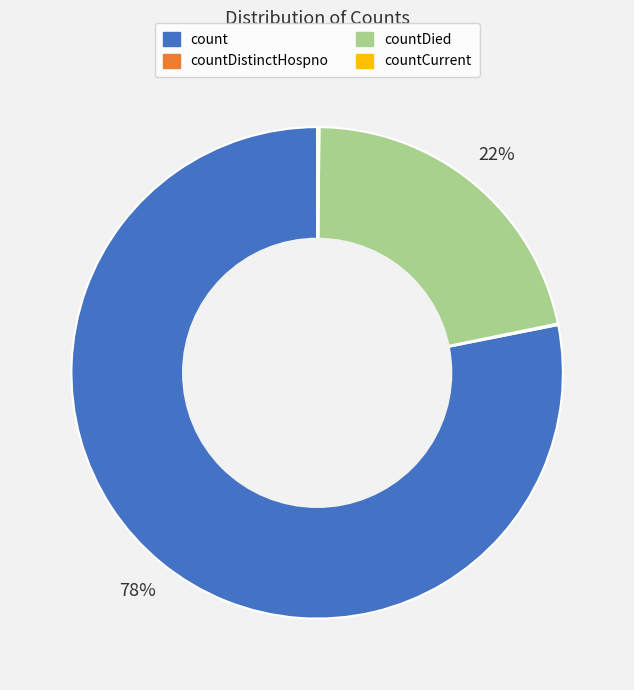

Which slice represents more than half of the pie?

count